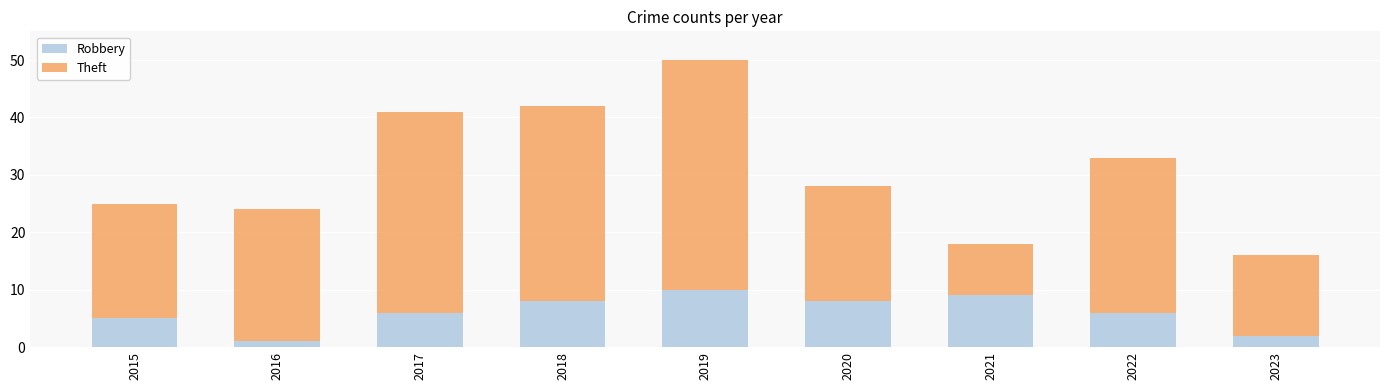

Does the chart contain any negative values?

No